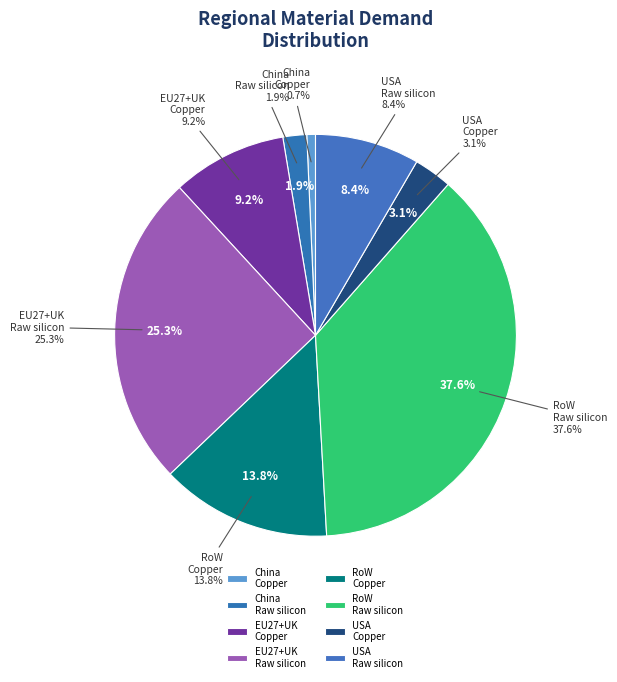

Is the sum of EU27+UK / Raw silicon and RoW / Raw silicon greater than half?

Yes